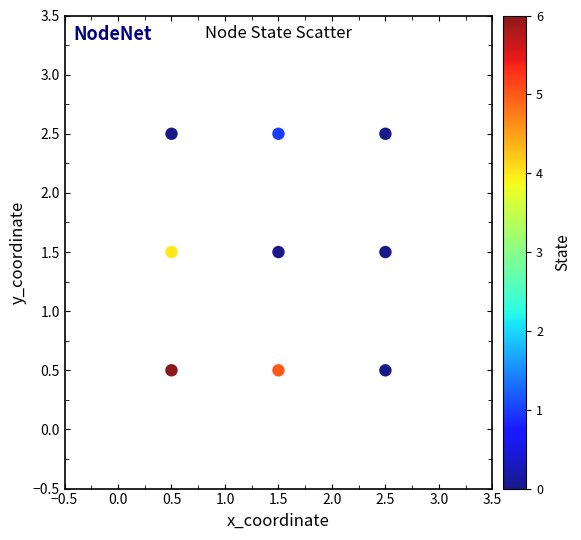

What is the range of X values (max minus min)?

2.0